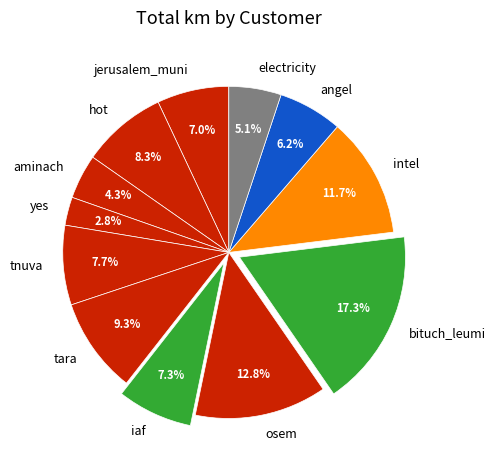

Which has a higher value, hot or aminach?

hot